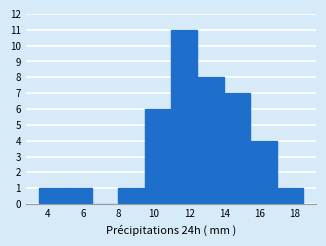

Reading left to right, transcribe this chart: for each bar, give the range it covers on the x-axis and its height. Neither the bar edges nor the heights are printed on the chart, so give them approximately, as read against the axes.

3.4 to 5.0: 1
5.0 to 6.4: 1
6.4 to 8.0: 0
8.0 to 9.4: 1
9.4 to 11.0: 6
11.0 to 12.4: 11
12.4 to 14.0: 8
14.0 to 15.4: 7
15.4 to 17.0: 4
17.0 to 18.4: 1